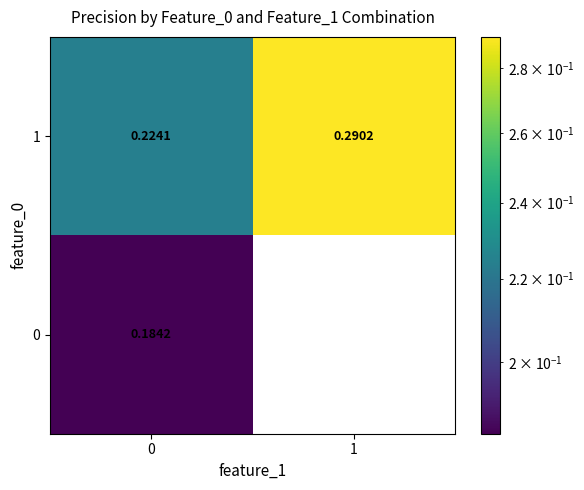

Is the value of 0 at 0 greater than the value of 1 at 1?

No